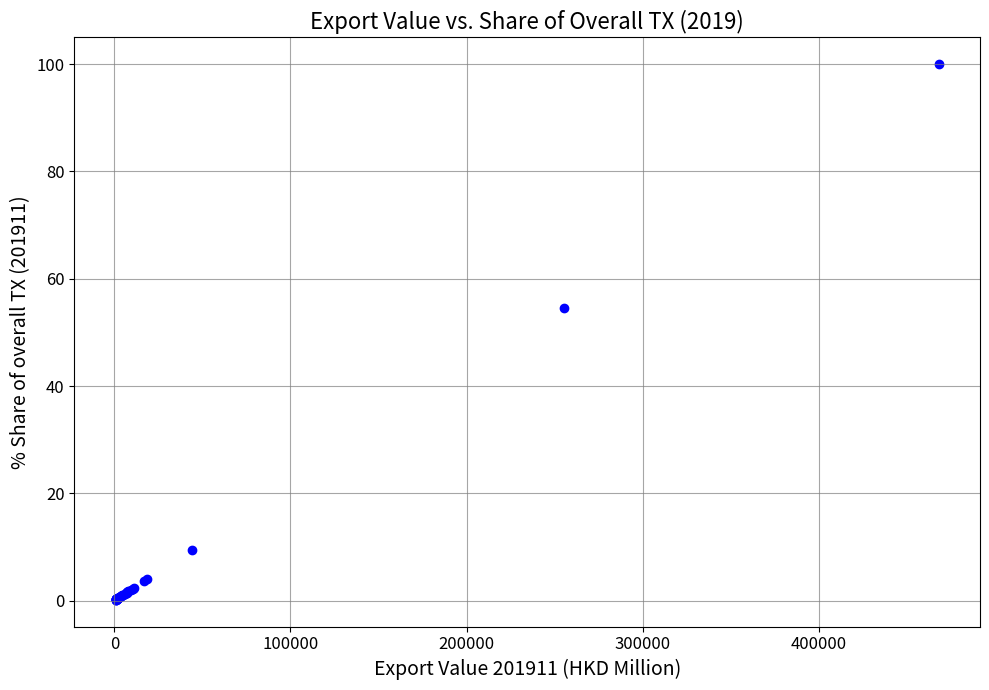

What Y value in the scatter plot is closest to 50?

54.5